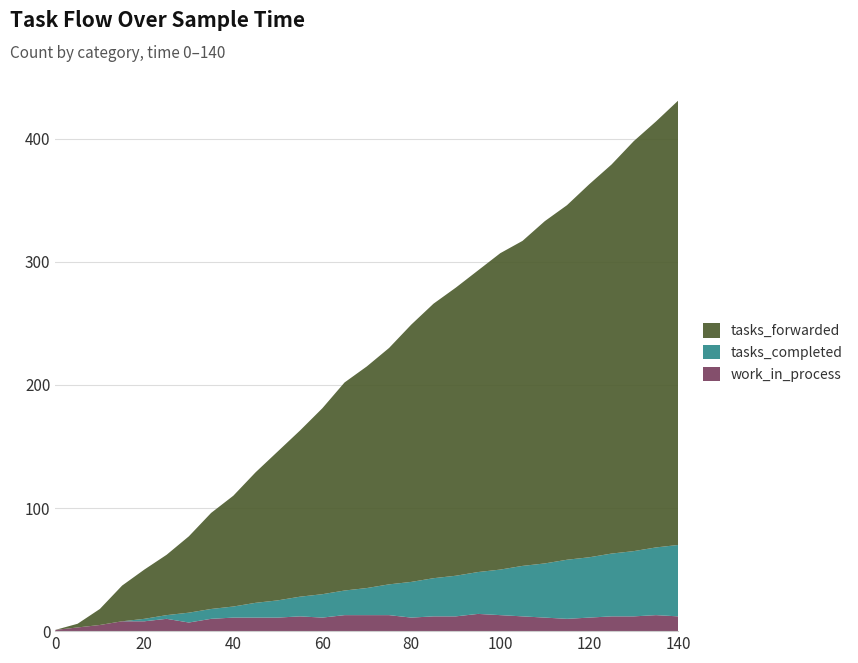

Reading left to right, list all the values displayed in this chart.

tasks_forwarded: 0	3	13	29	40	49	62	78	90	106	121	135	151	169	180	192	209	223	234	245	257	264	278	288	303	316	333	346	361
tasks_completed: 0	0	0	0	2	3	8	8	9	12	14	16	19	20	22	25	29	31	33	34	37	41	44	48	49	51	53	55	58
work_in_process: 1	3	5	8	8	10	7	10	11	11	11	12	11	13	13	13	11	12	12	14	13	12	11	10	11	12	12	13	12